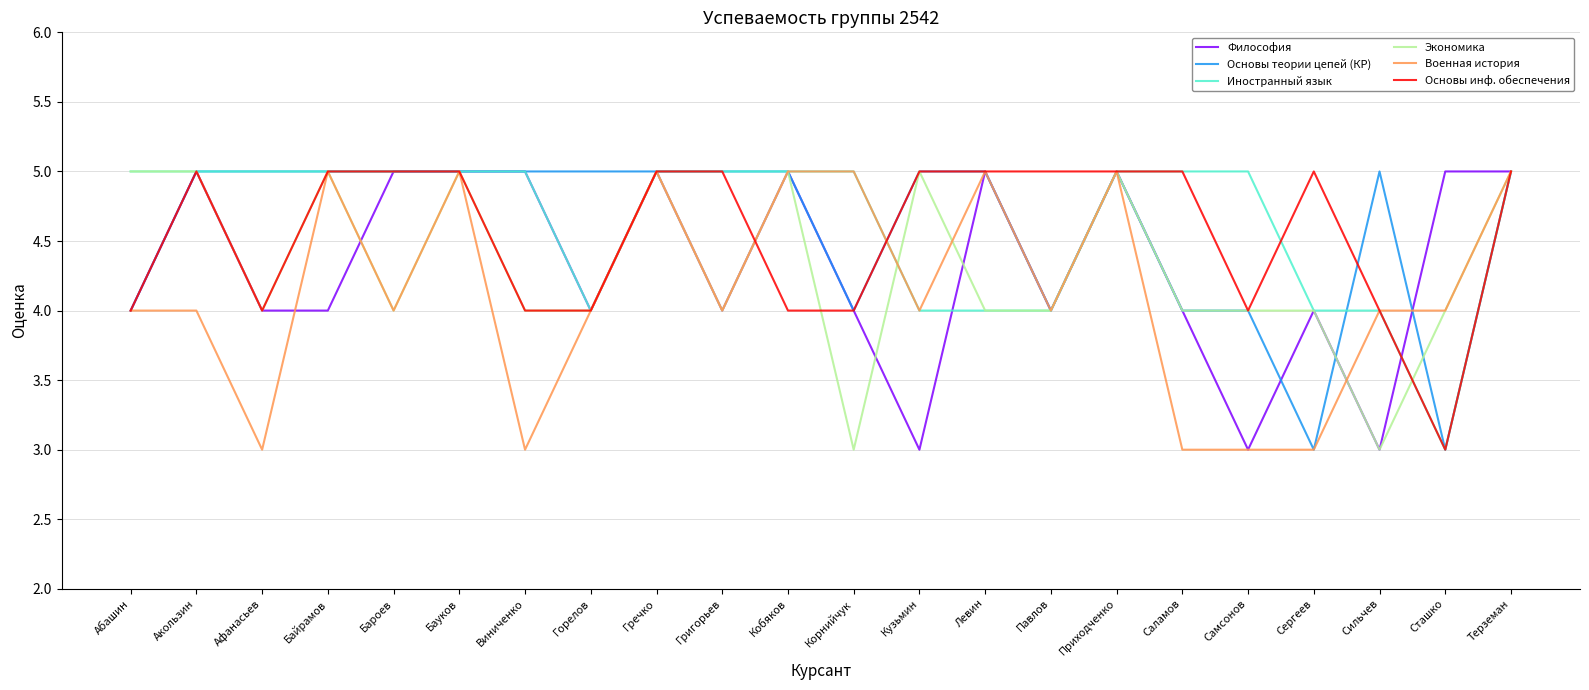

Count the Экономика values in the range 4 to 5.

20